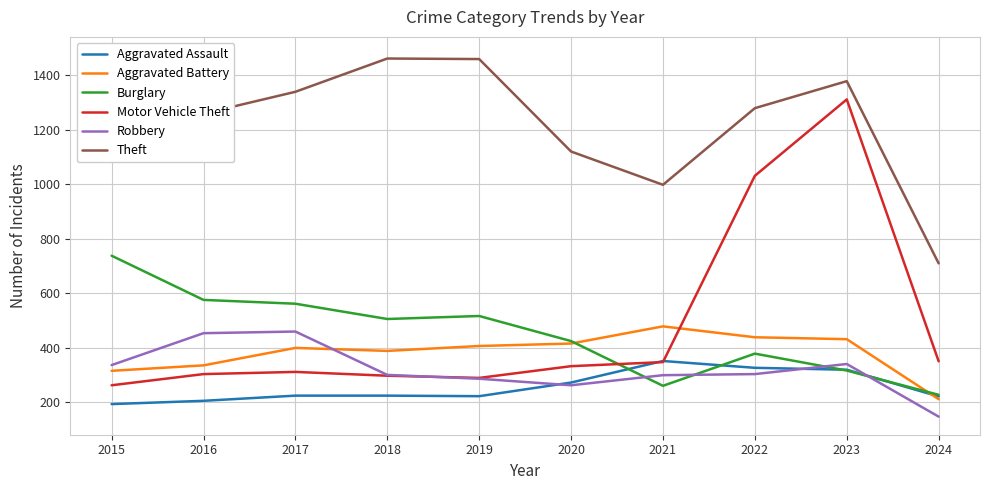

Is the value of Motor Vehicle Theft at 2016 greater than the value of Aggravated Battery at 2017?

No